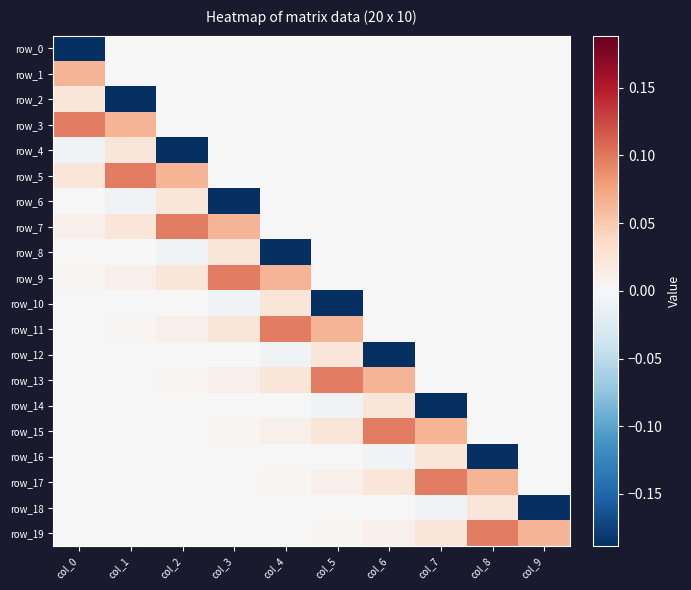

At how many categories does at least one series exceed 0?

10